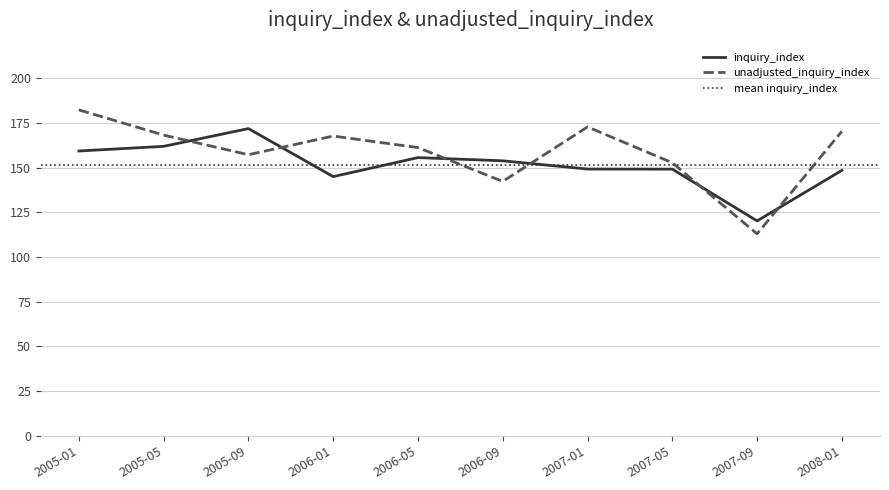

At which category does the chart reach its peak across all series?

2005-01